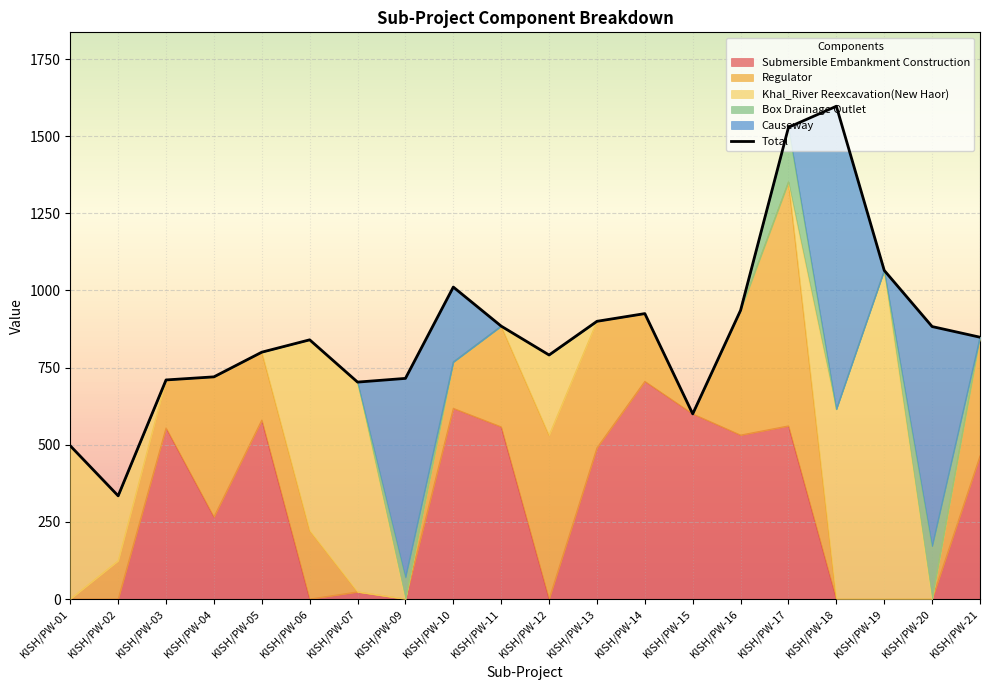

Between KISH/PW-11 and KISH/PW-14, which series saw the biggest shift?

Submersible Embankment Construction